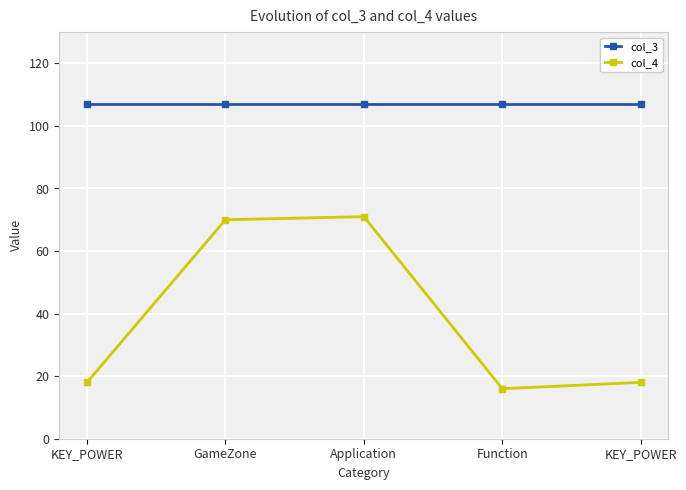

What is the spread (max minus min) of values at GameZone?

37